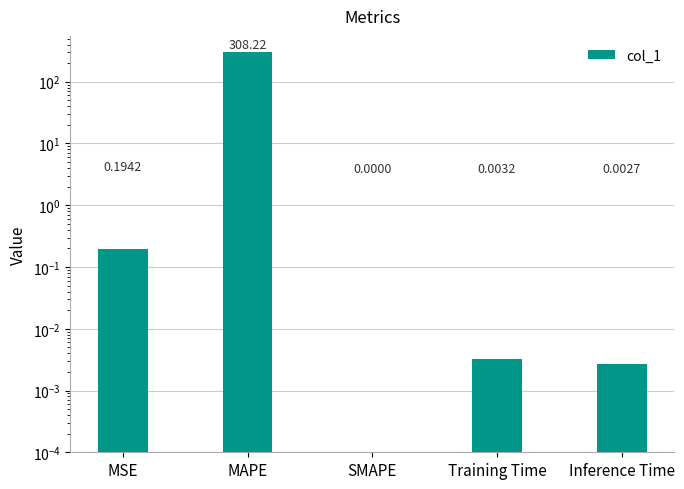

What is the maximum value shown in the chart?

308.2